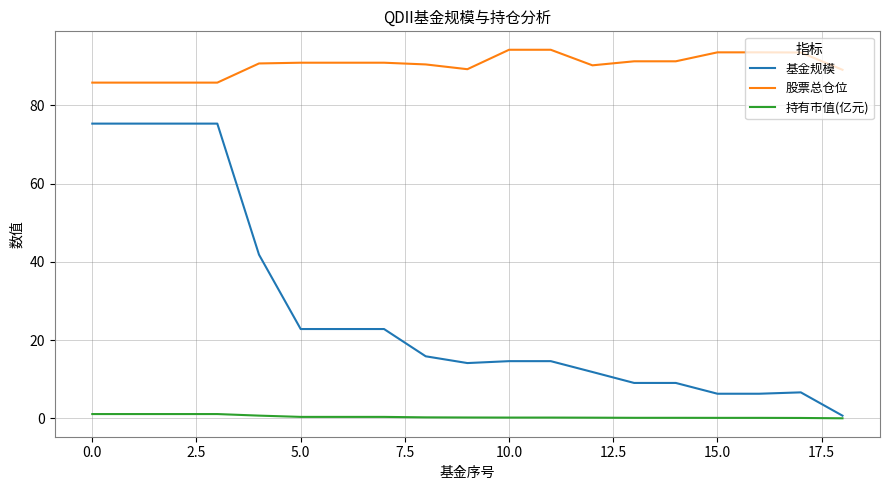

True or false: 股票总仓位 and 基金规模 intersect in this chart.

False